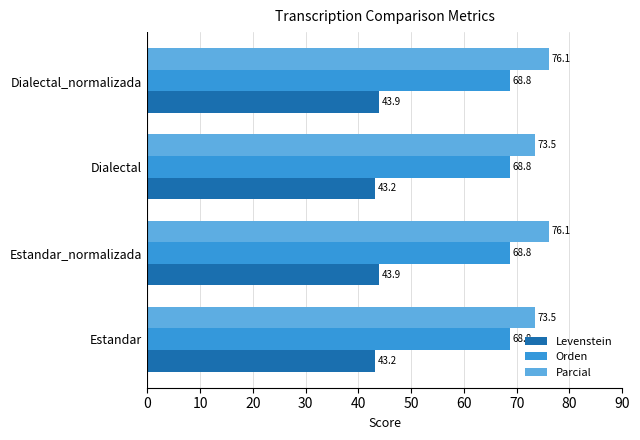

What is the difference between the second highest and second lowest values in the Levenstein series?

0.7